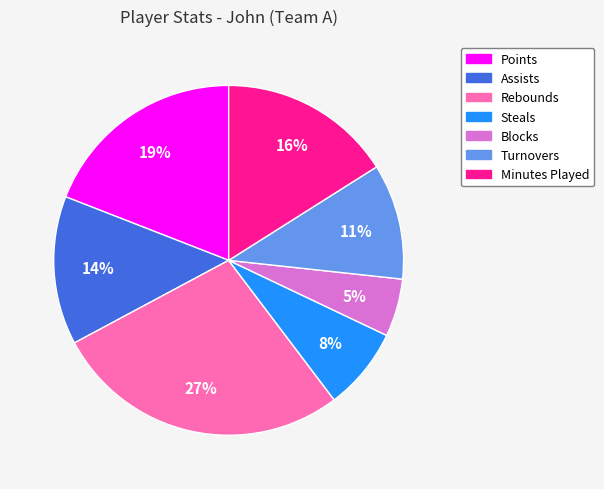

Is it true that Rebounds is 21% of the pie?

False